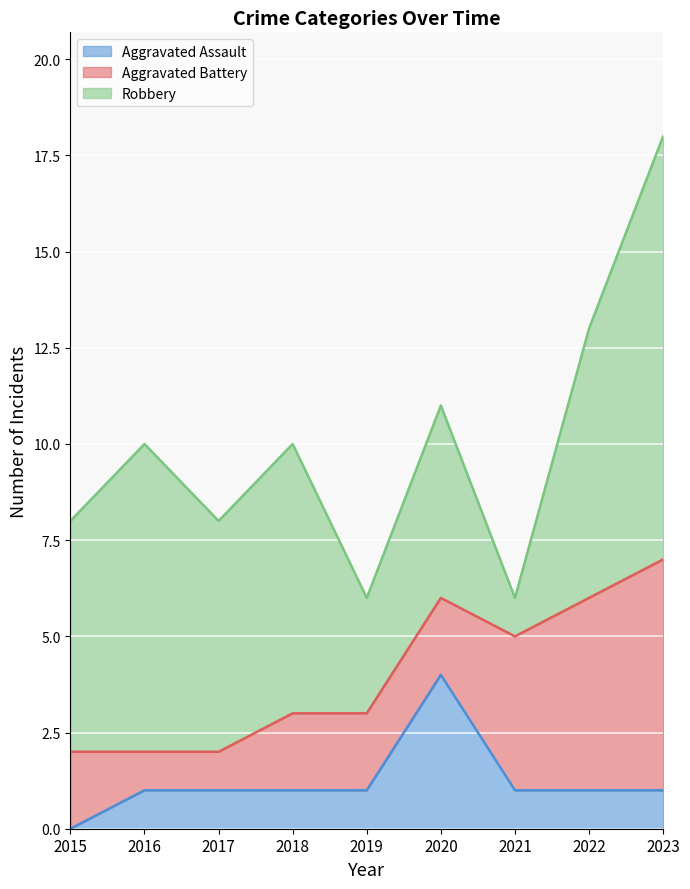

The Aggravated Assault series shows 4 at 2020. True or false?

True